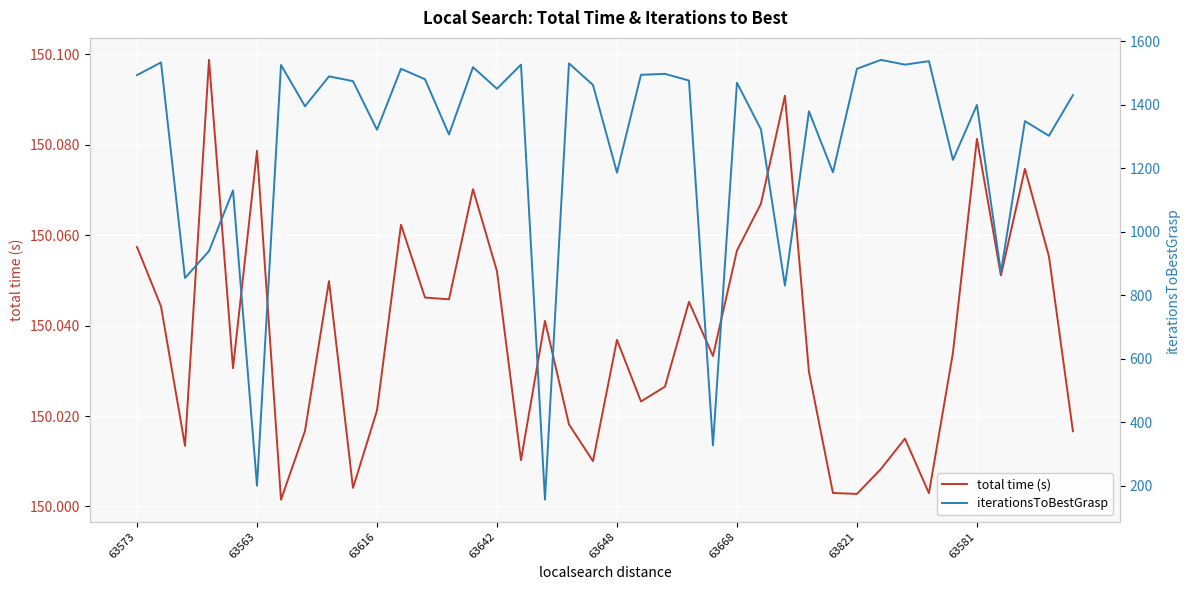

The iterationsToBestGrasp series shows 1364.6 at 27. True or false?

False